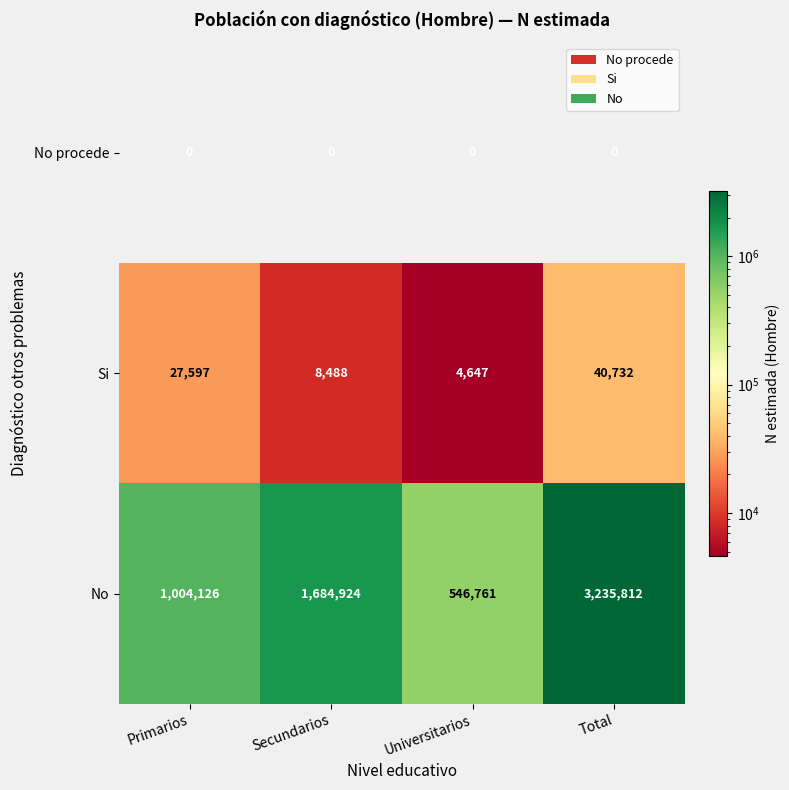

Is the value of No procede at Secundarios greater than the value of Si at Secundarios?

No